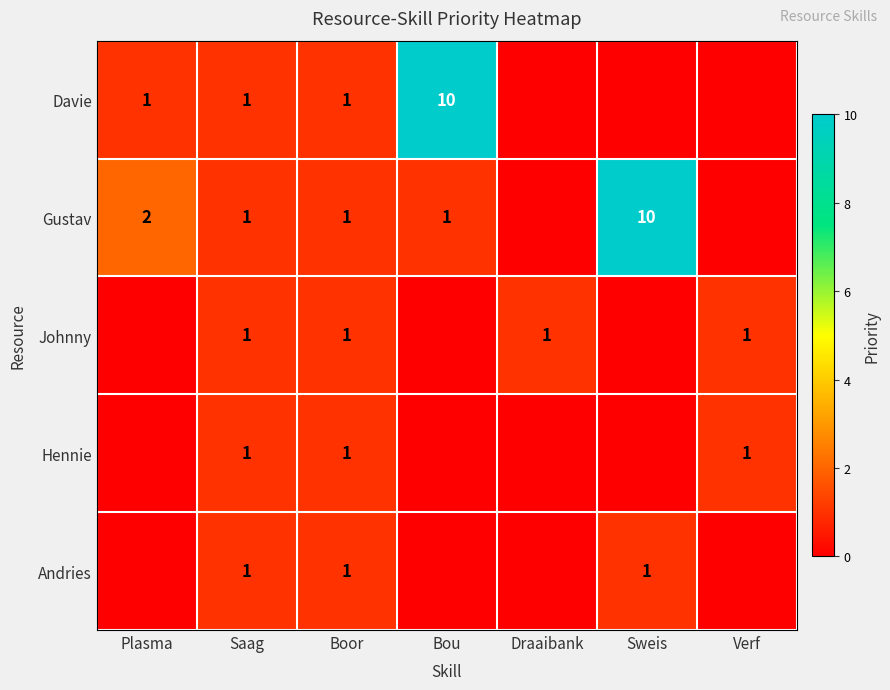

Which label corresponds to the largest value in the chart?

Bou